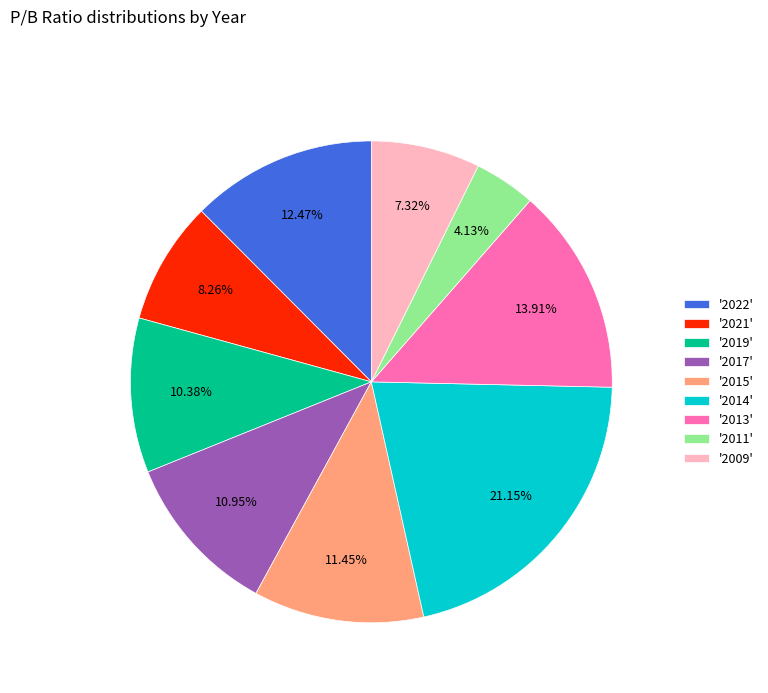

Is the sum of '2011' and '2017' greater than half?

No